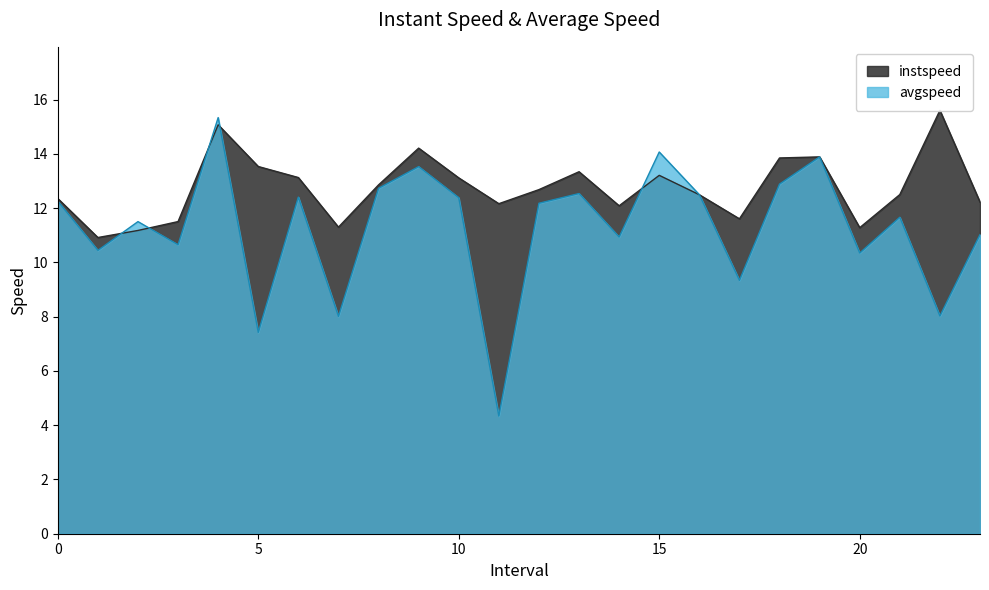

What is the difference between the highest and lowest values at 2.0?

0.3